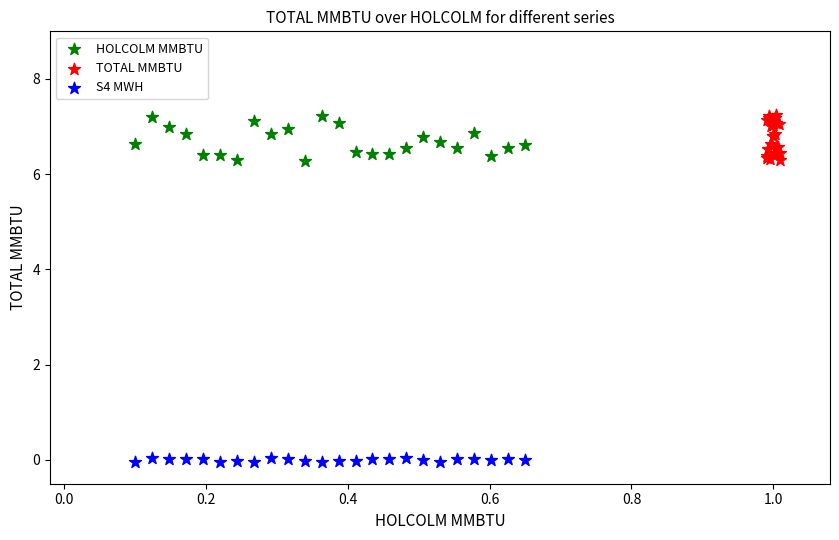

Which series contains the lowest Y value?

S4 MWH